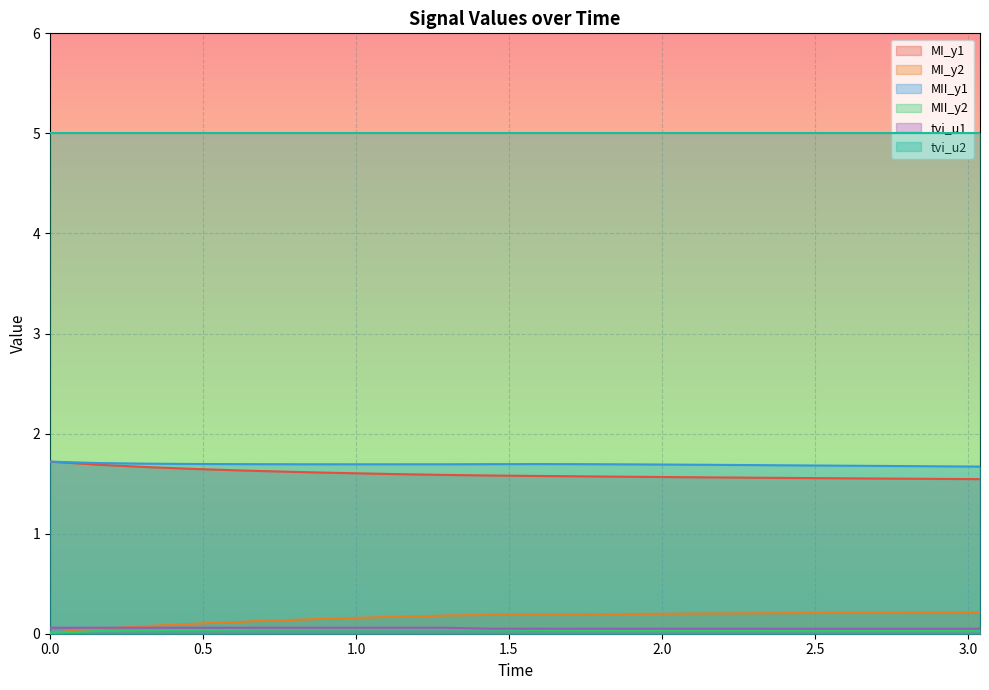

List the labels in order of MII_y2 value, smallest first.

0, 0.16, 2.72, 2.56, 2.88, 3.04, 2.4, 2.24, 2.08, 1.92, 1.76, 0.32, 1.6, 0.48, 0.64, 1.44, 0.8, 0.96, 1.12, 1.28